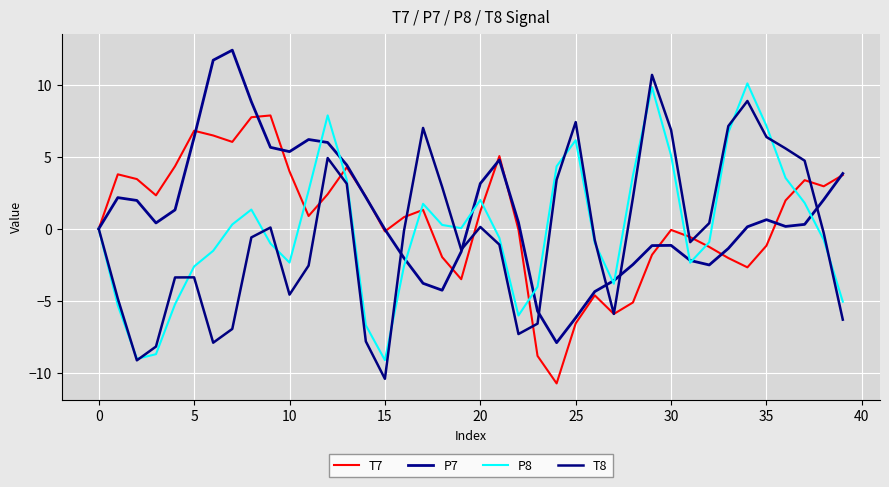

Where do T8 and P7 first cross each other?

−5 and 0